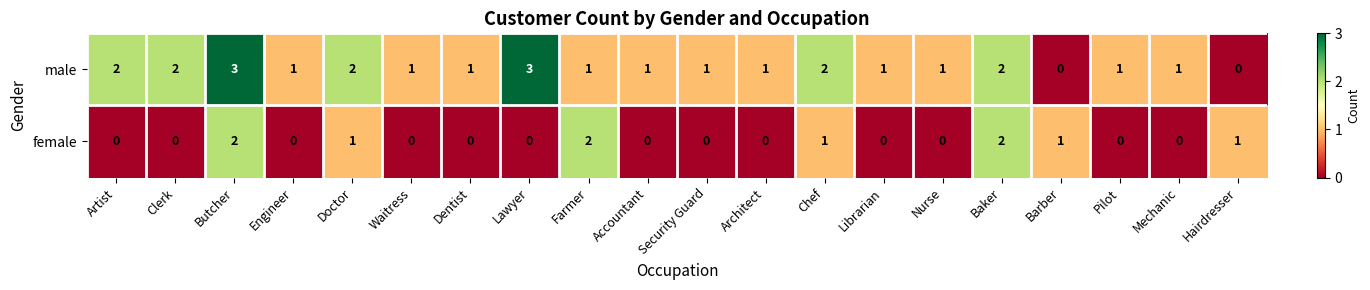

The value of female at Mechanic is 1. True or false?

False